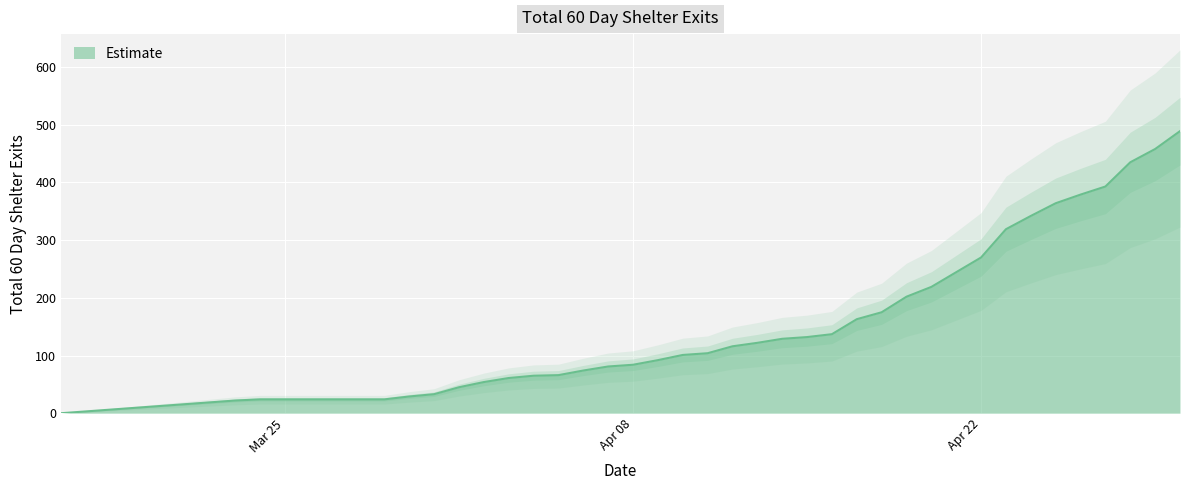

How many data points does each series have?

39